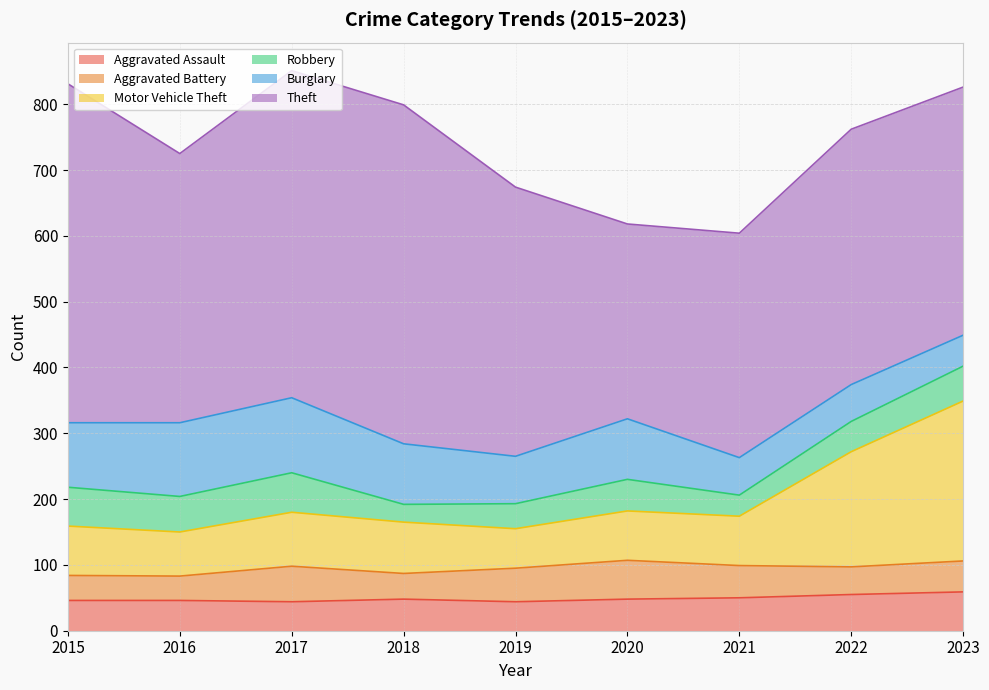

Between 2015 and 2023, which is larger?

2023